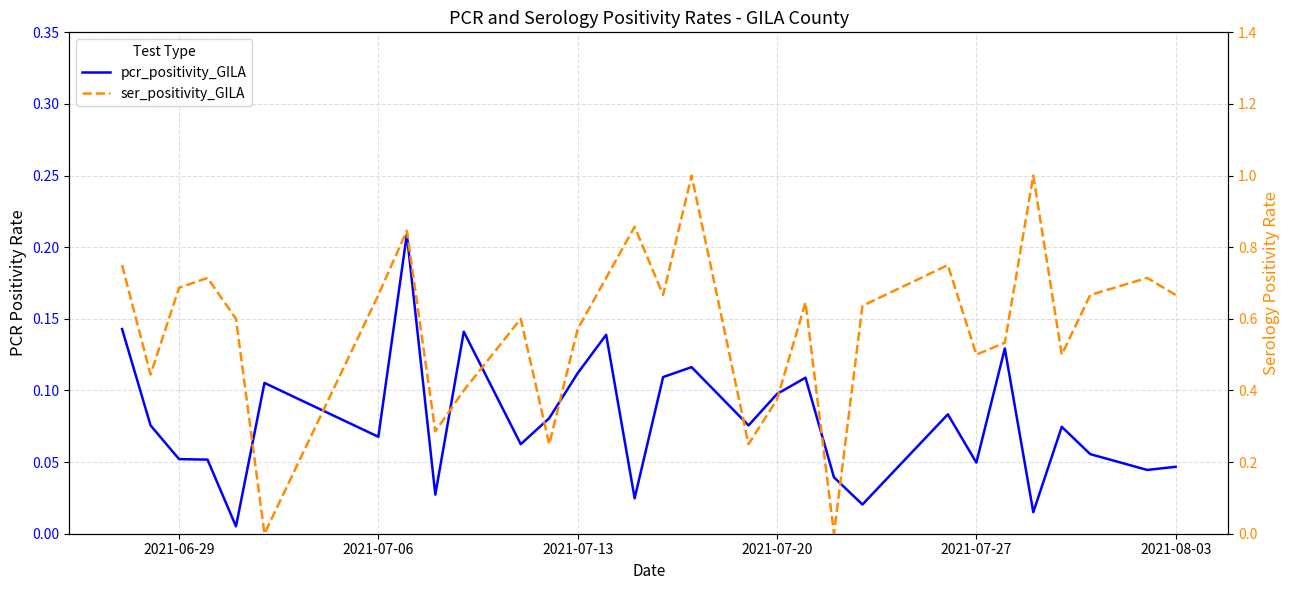

Does the chart have visible grid lines?

Yes